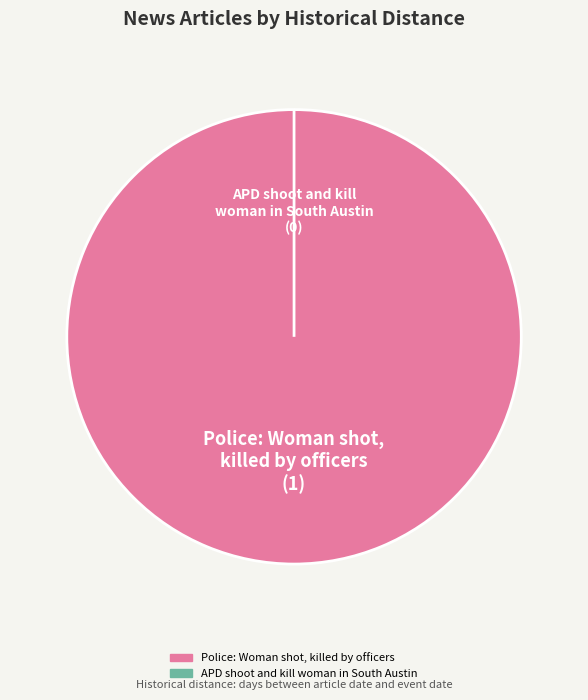

How many slices are in this pie chart?

2